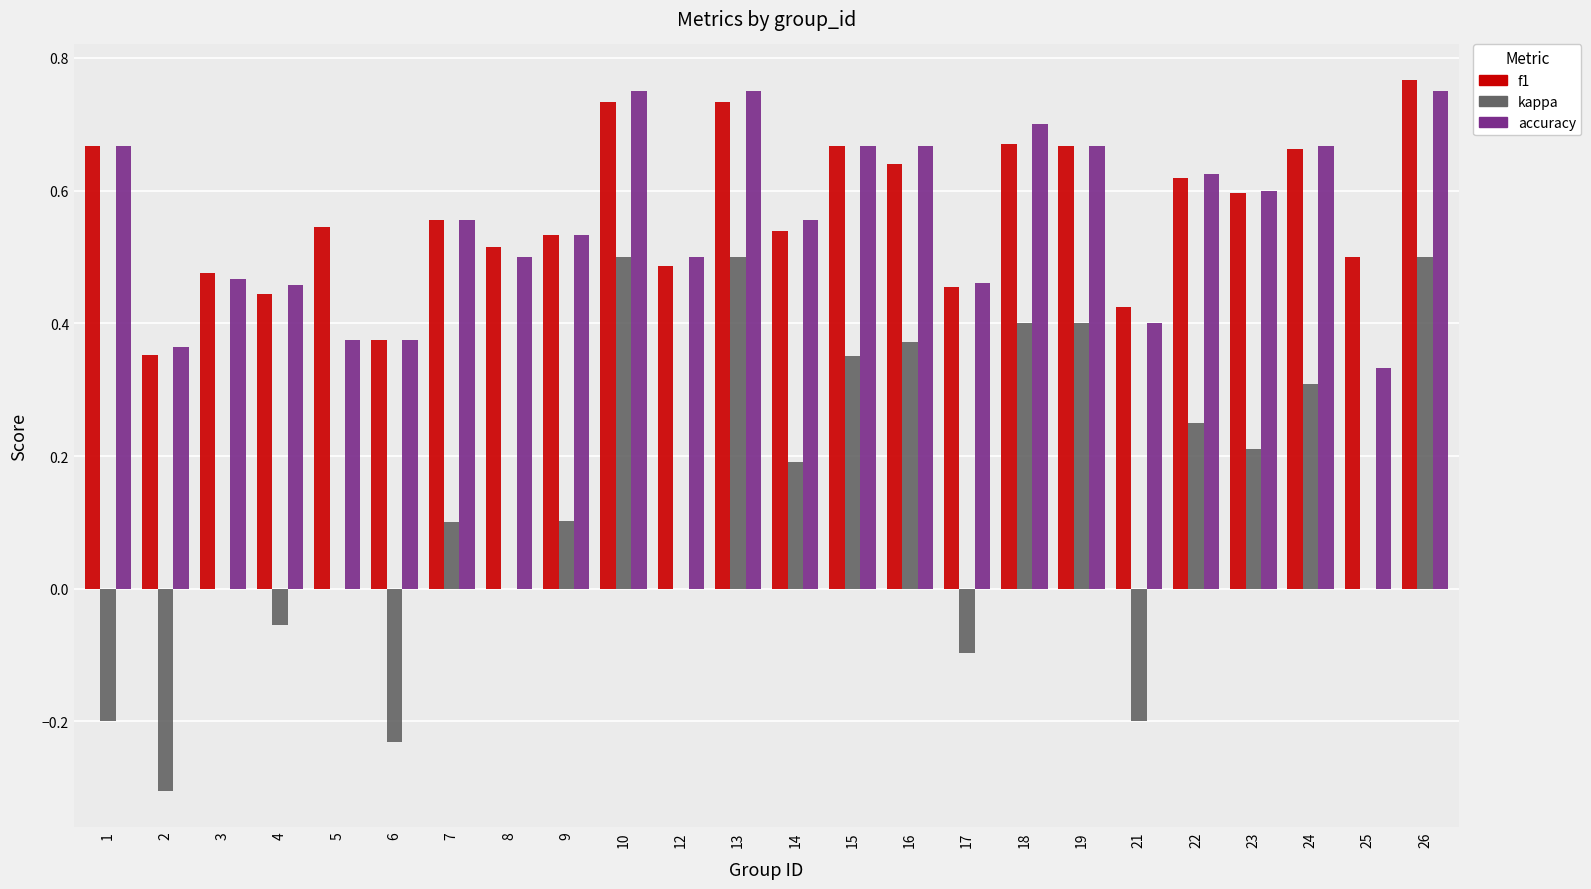

What is the total value across all series at 15?

1.7